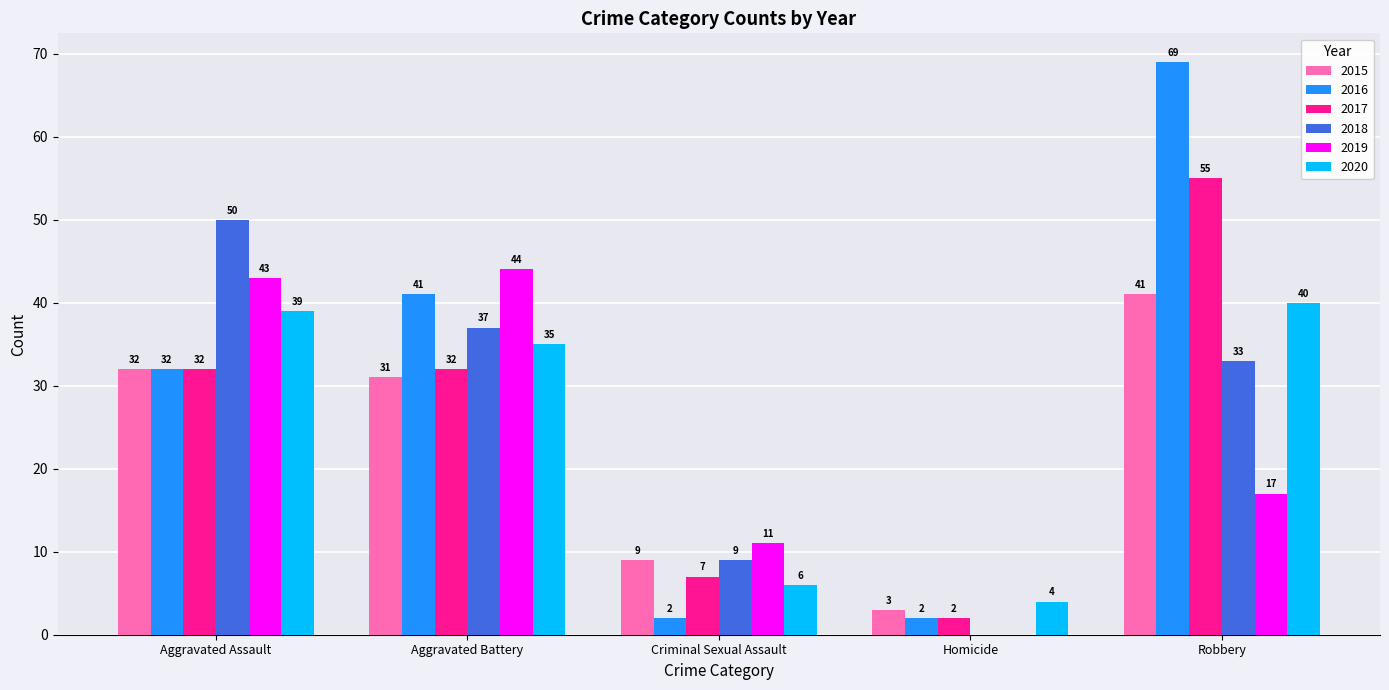

How many series are shown in this chart?

6